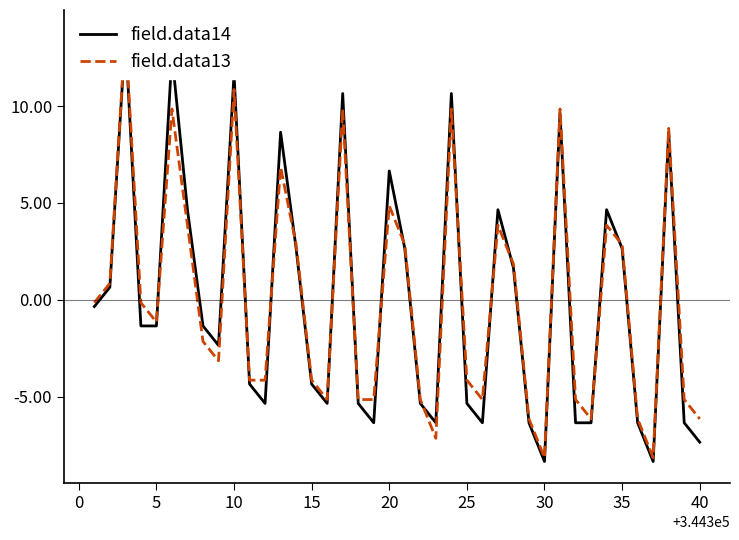

What is the value of the field.data13 point at the 9th from the left?

-3.1